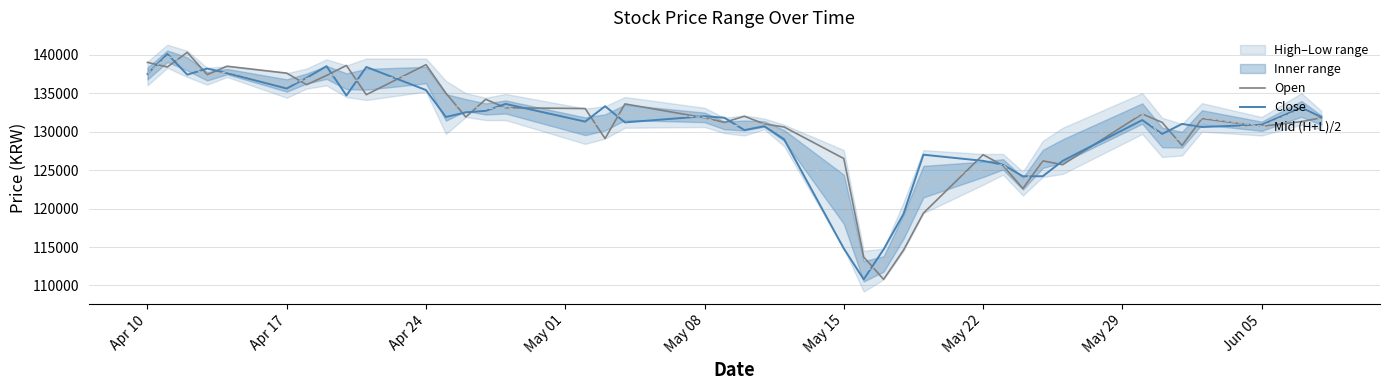

The value of Mid (H+L)/2 at May 08 is 211311. True or false?

False